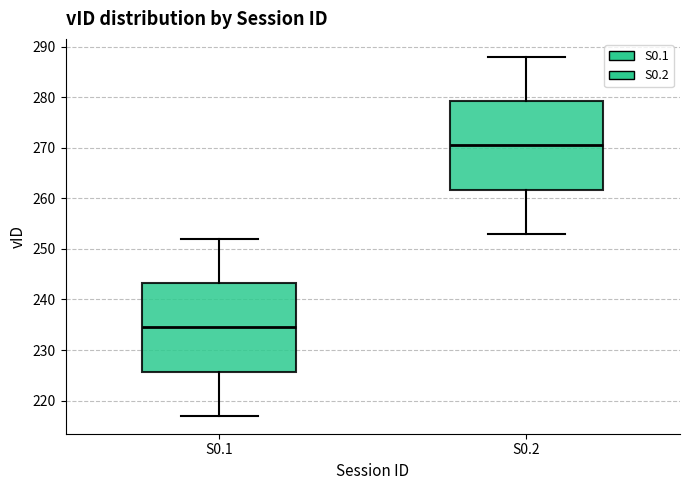

Which box has the lowest median line?

S0.1